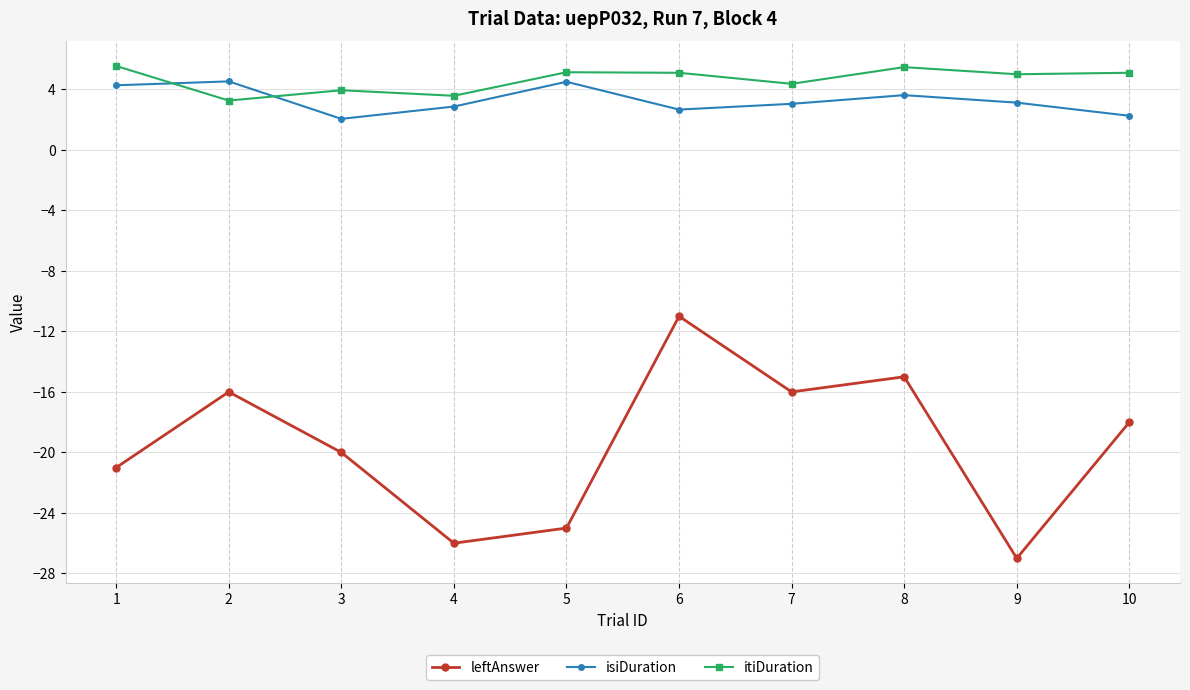

Does the chart have visible grid lines?

Yes